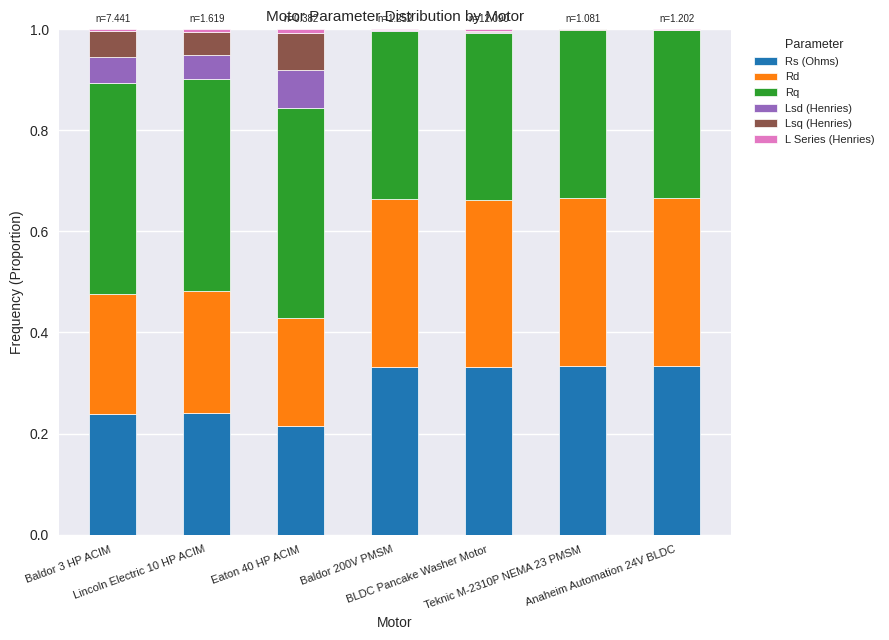

What is the sum of all Rs (Ohms) values?

2.0